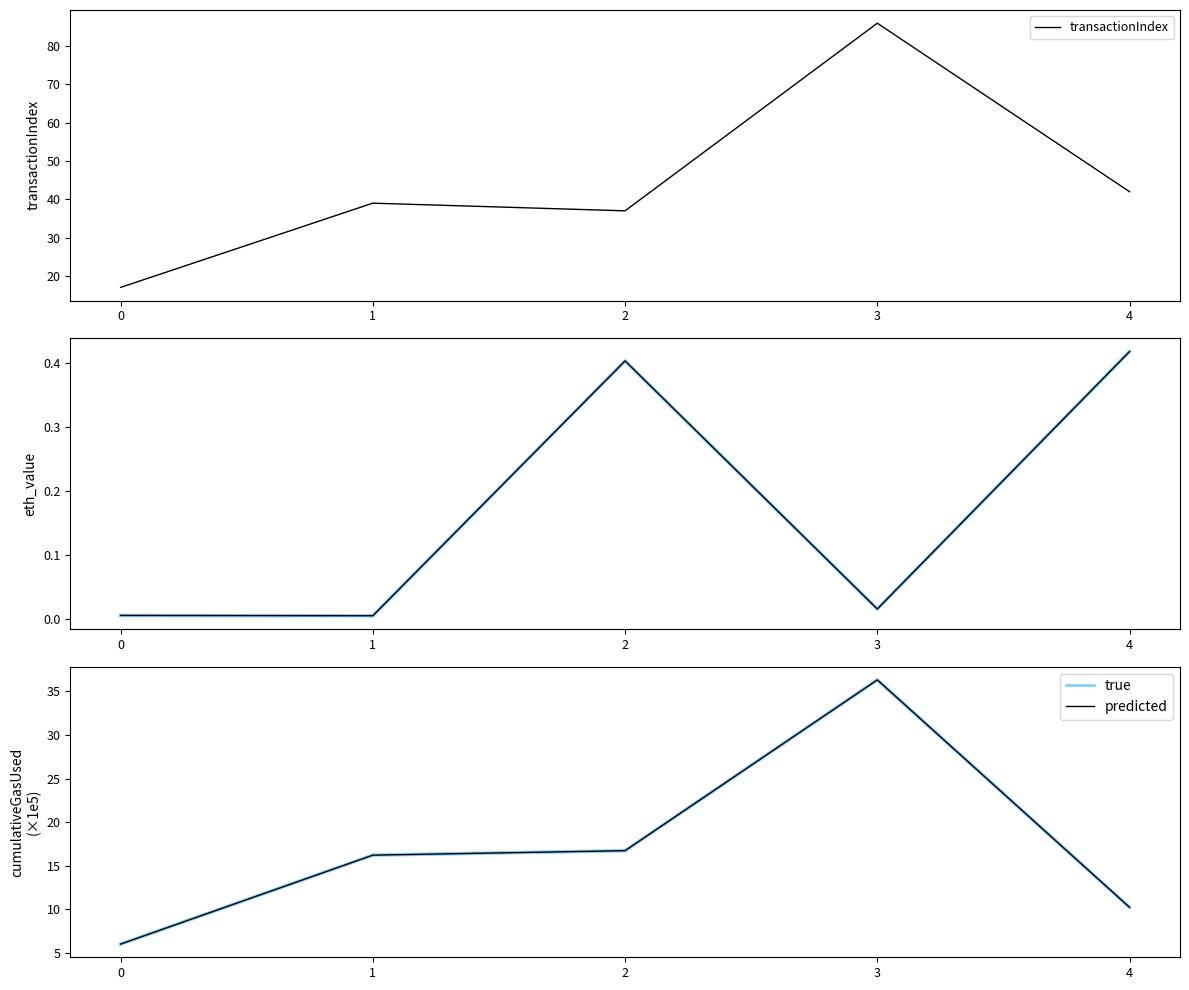

True or false: cumulativeGasUsed and eth_value intersect in this chart.

False